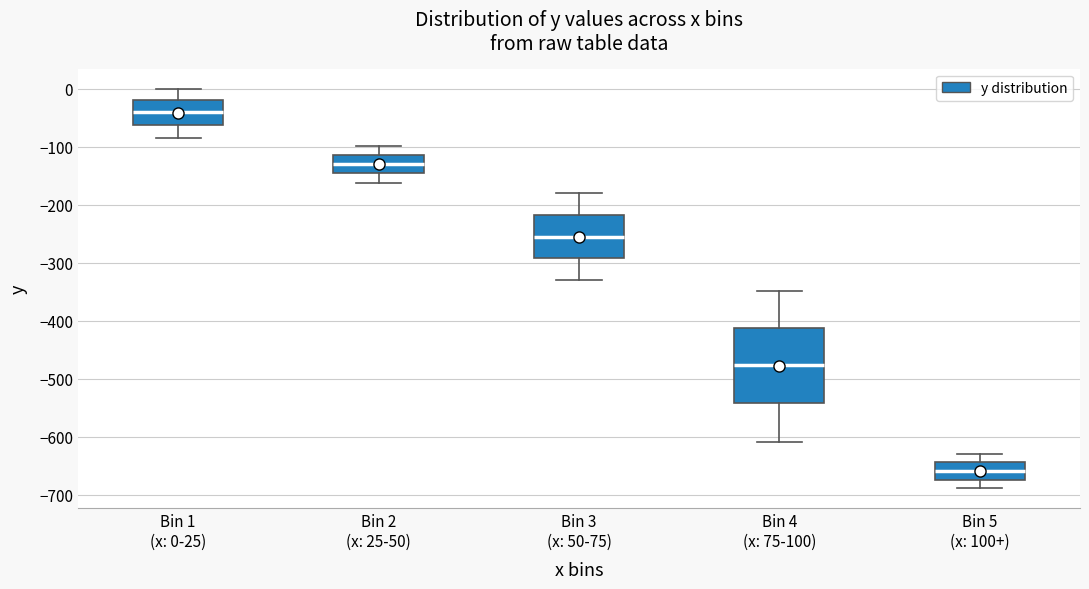

Reading left to right, transcribe this box plot: for each box, give where its median line is, the range the box spans, and where its two whiskers end, as read against the y-axis. The values are not printed on the chart, so give them approximately, as read against the axis.

Bin 1 (x: 0-25): median -40, box -60 to -20, whiskers -90 to 0
Bin 2 (x: 25-50): median -130, box -150 to -110, whiskers -160 to -100
Bin 3 (x: 50-75): median -260, box -290 to -220, whiskers -330 to -180
Bin 4 (x: 75-100): median -480, box -540 to -410, whiskers -610 to -350
Bin 5 (x: 100+): median -660, box -670 to -640, whiskers -690 to -630